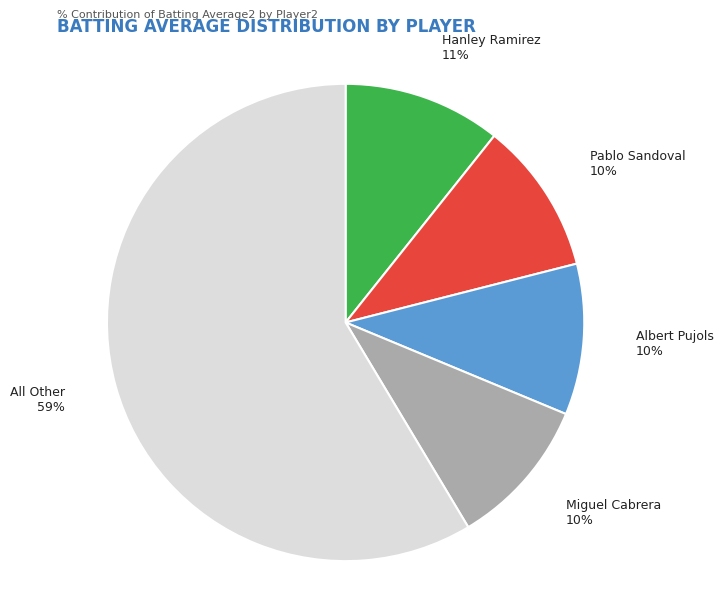

Combined, do Pablo Sandoval and Albert Pujols account for over 50%?

No